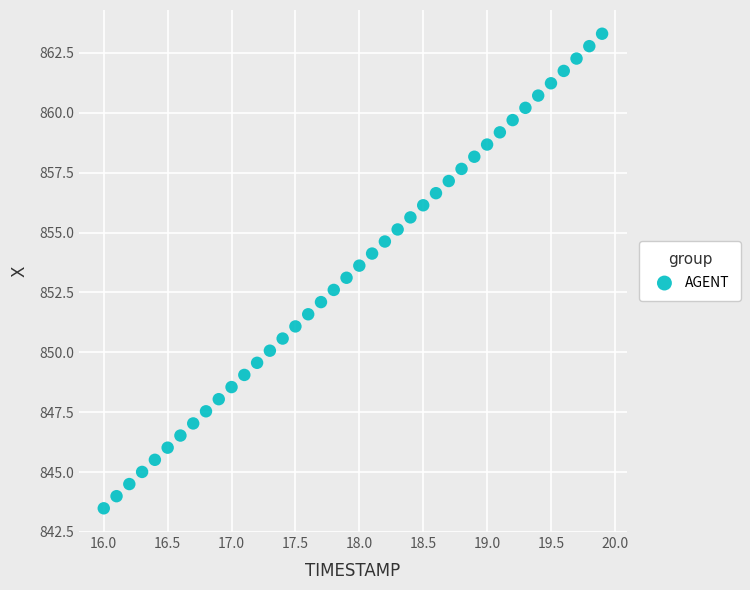

What is the range of Y values (max minus min)?

19.8